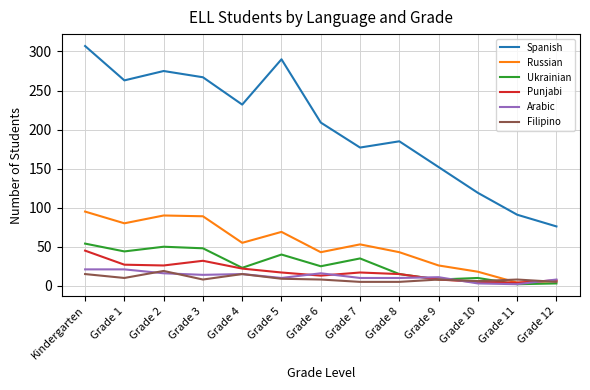

What is the highest value of the Arabic series?

21